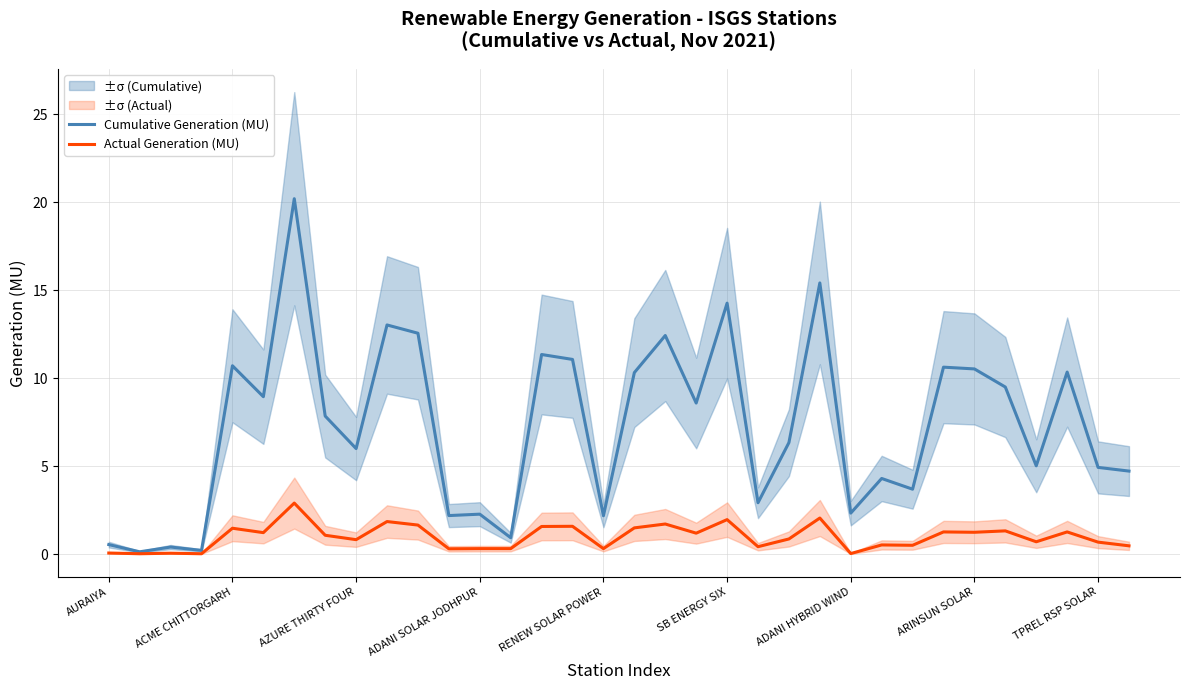

What is the spread (max minus min) of values at 23?

13.4